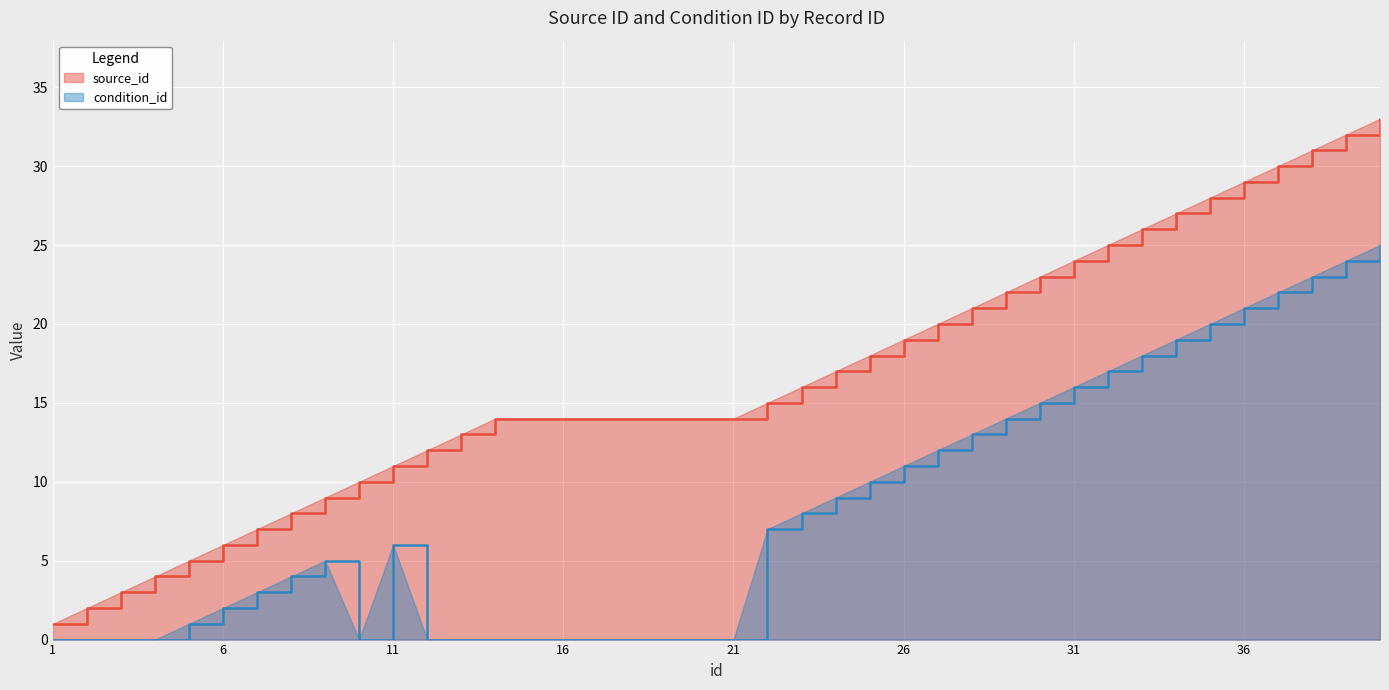

At how many categories does at least one series exceed 23?

10